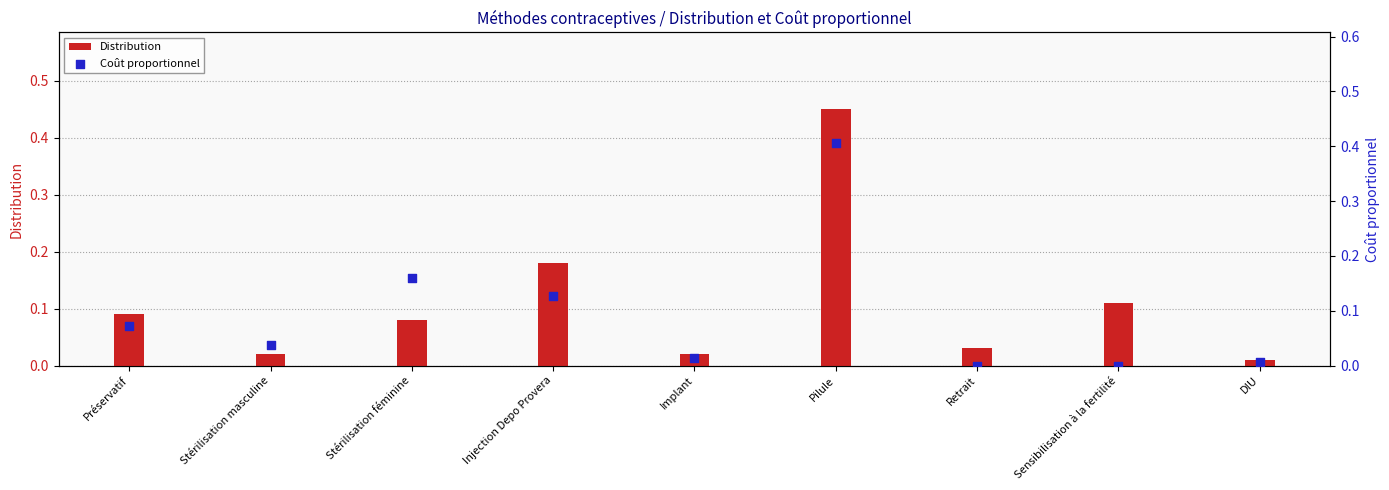

Which series has the largest total across all categories?

Distribution